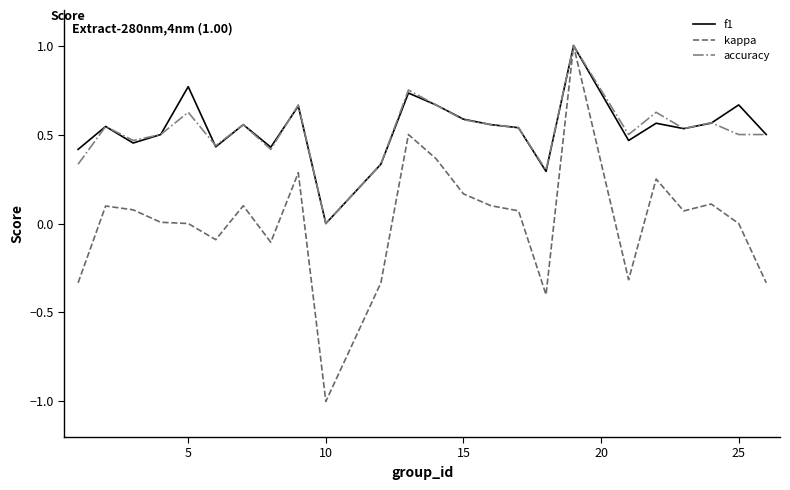

Which series has the widest spread of values?

kappa